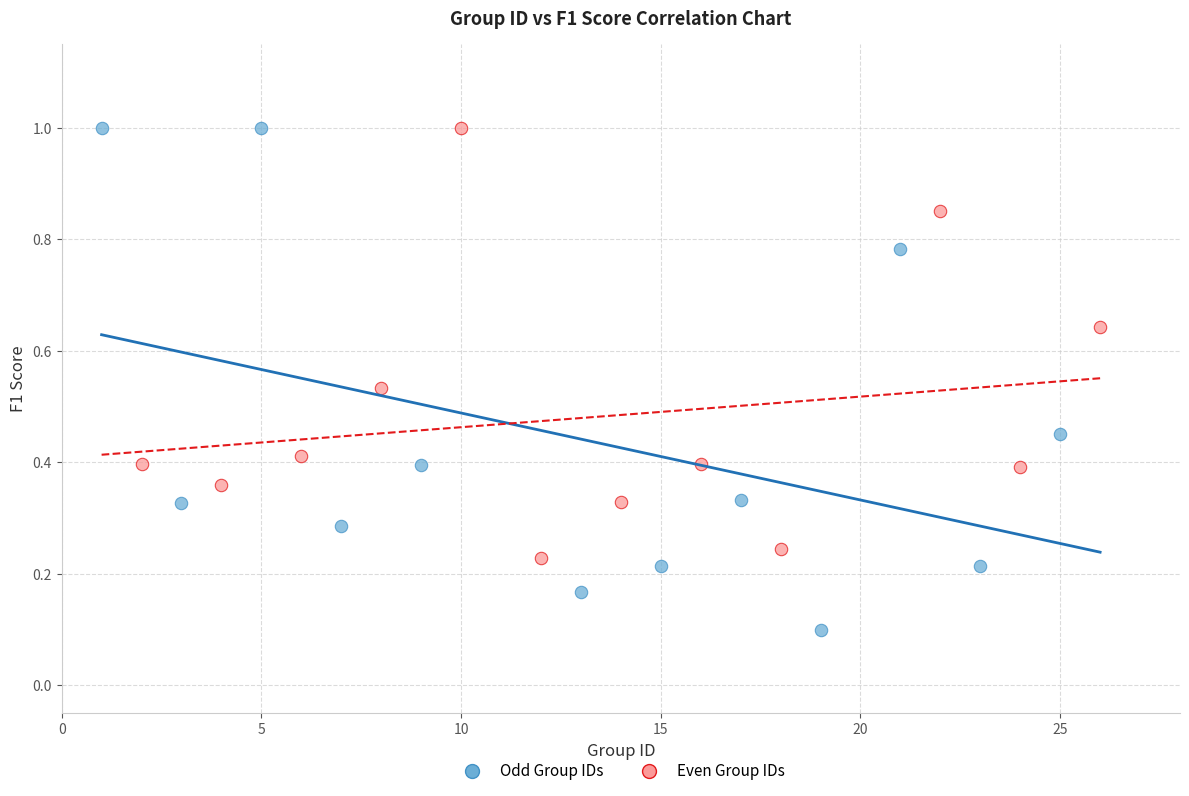

Which series reaches the minimum Y coordinate?

Odd Group IDs